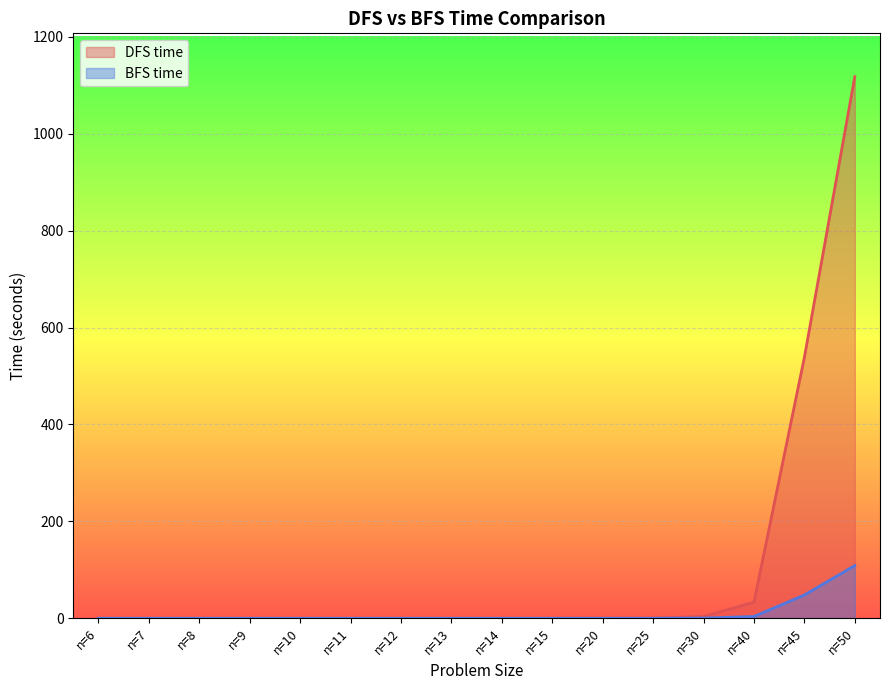

Which category has the lowest value in the DFS time series?

n=9